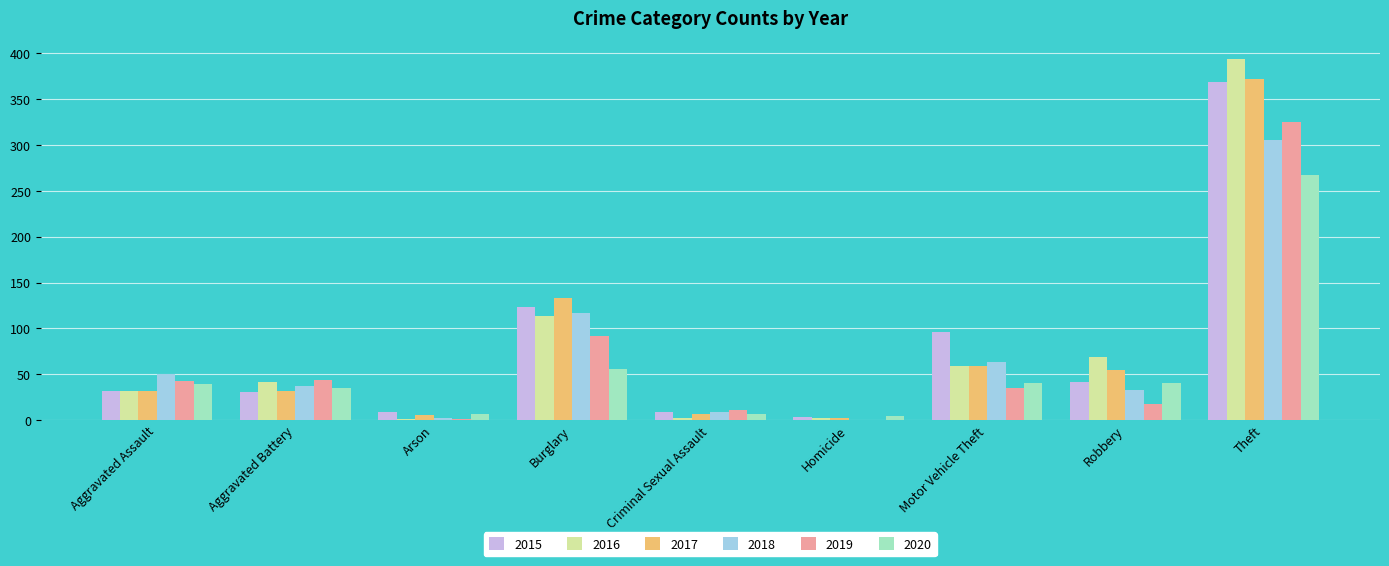

Is it true that 2015 equals 171 at Motor Vehicle Theft?

False